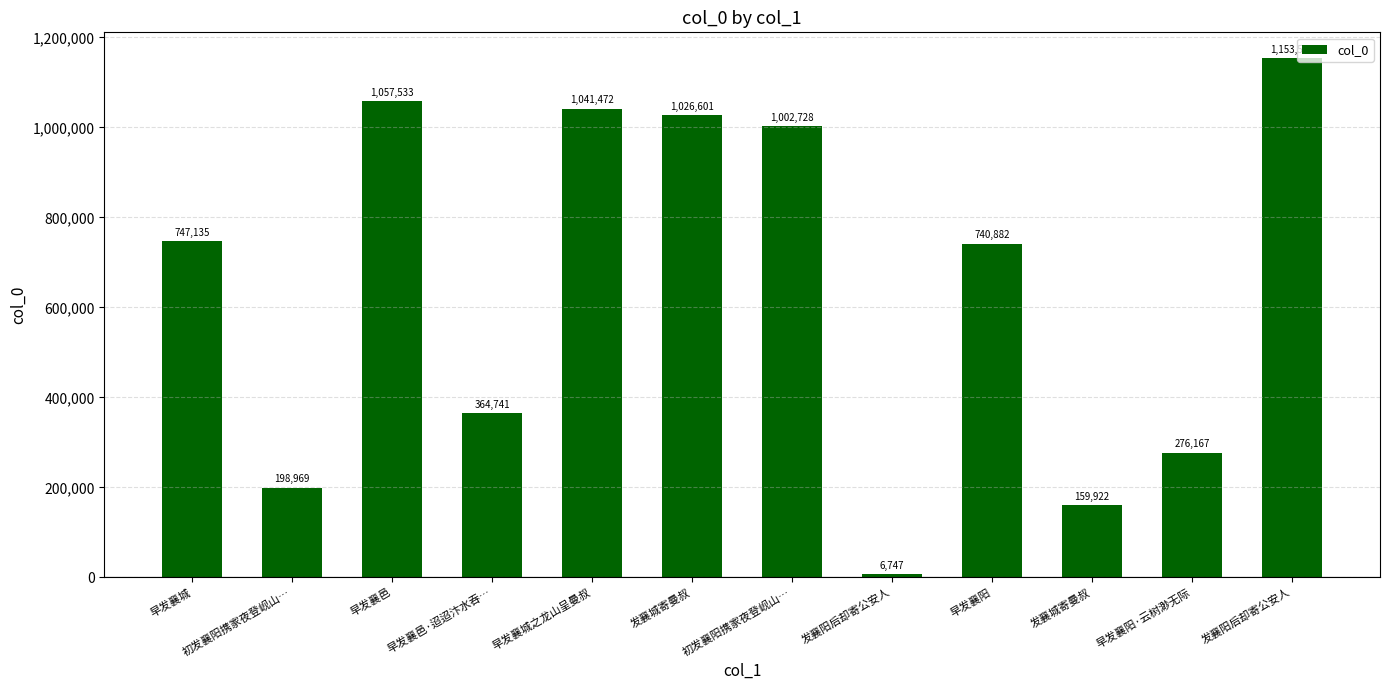

Rank the categories by value from highest to lowest.

发襄阳后却寄公安人, 早发襄邑, 早发襄城之龙山呈曼叔, 发襄城寄曼叔, 初发襄阳携家夜登岘山…, 早发襄城, 早发襄阳, 早发襄邑·迢迢汴水吞…, 早发襄阳·云树渺无际, 初发襄阳携家夜登岘山…, 发襄城寄曼叔, 发襄阳后却寄公安人